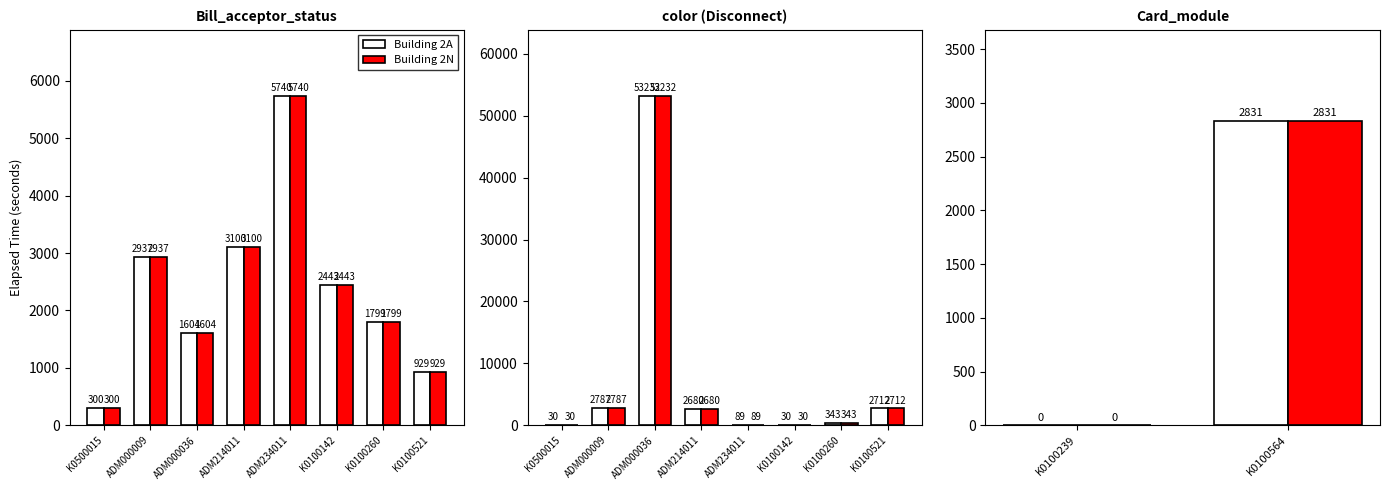

What position from the left is ADM000009?

2